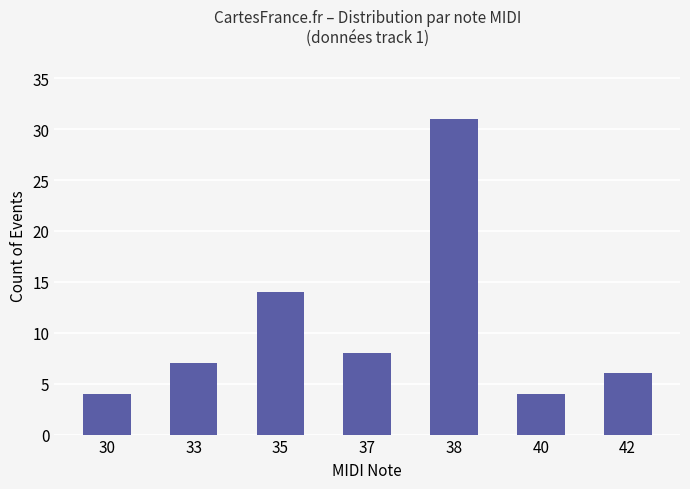

Where is the data nearest to the value 17?

35